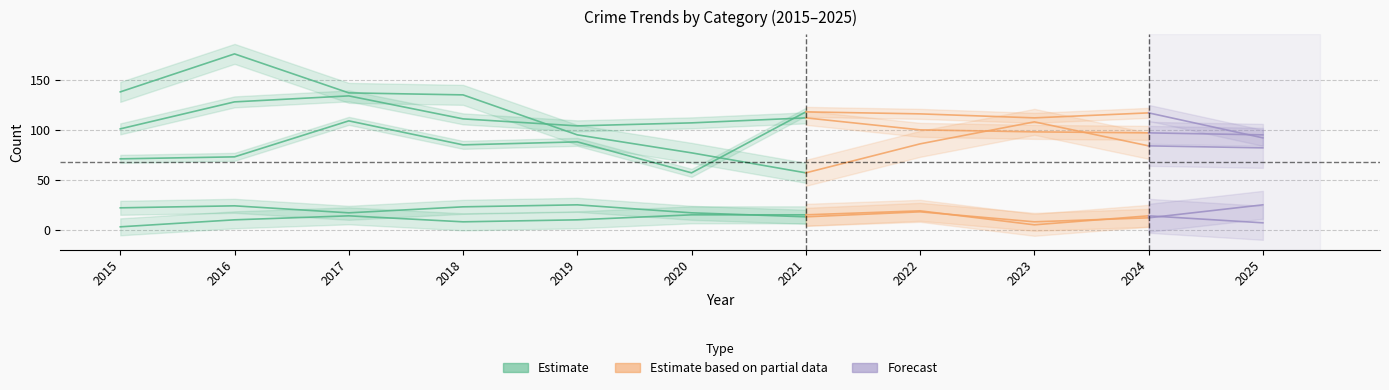

At which label does Robbery first exceed 95?

2015